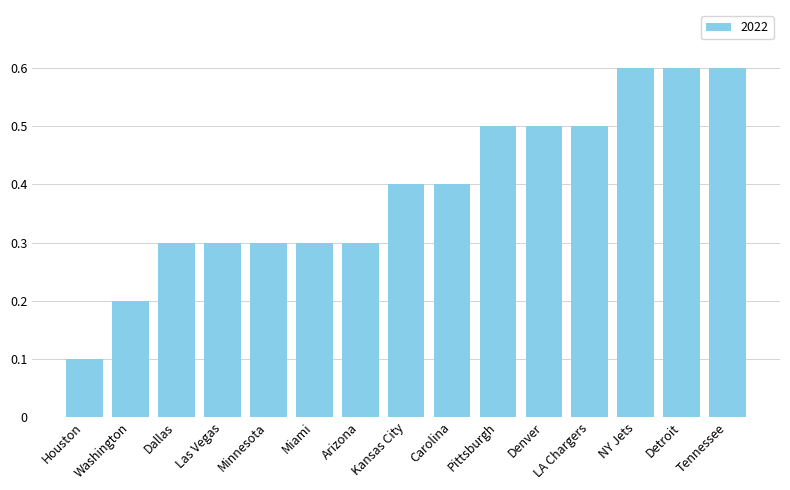

At which category does the chart reach its minimum across all series?

Houston